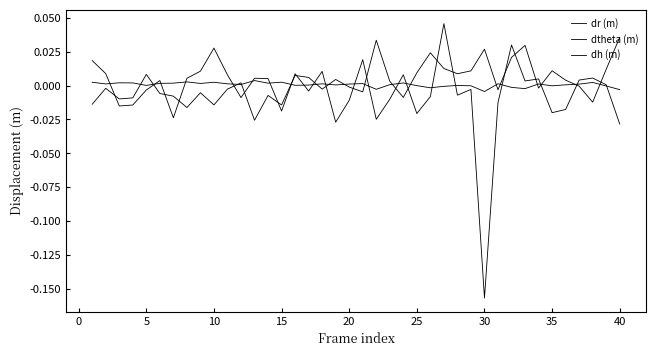

How many lines are shown in the chart?

3